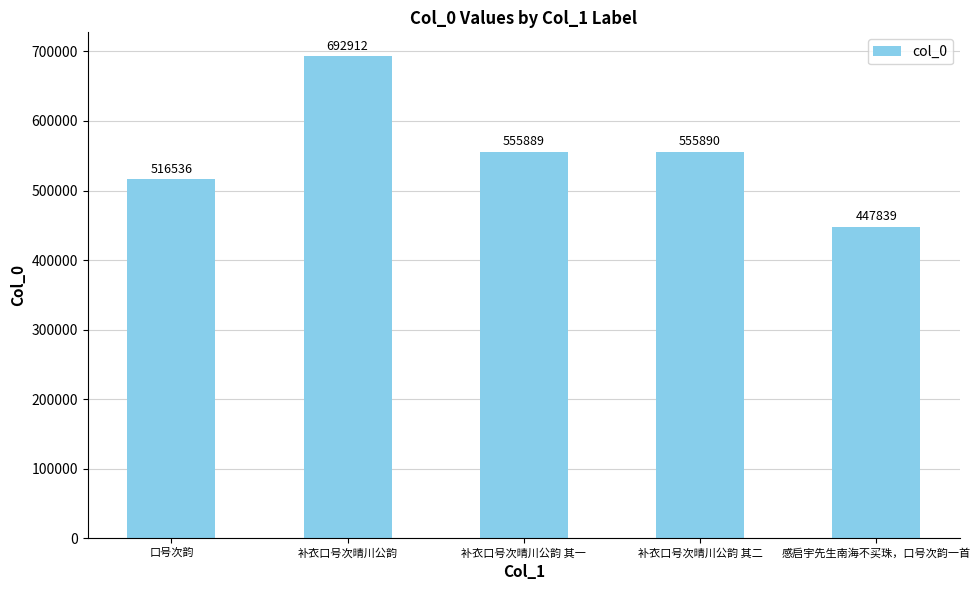

At which category does the chart reach its minimum across all series?

感启宇先生南海不买珠，口号次韵一首